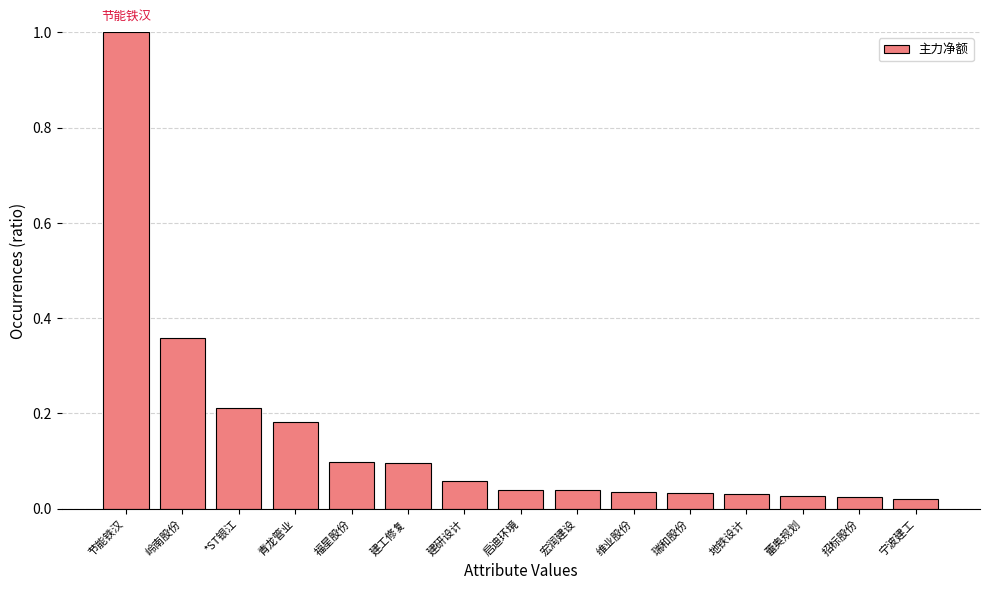

True or false: the data shows 0.1 at 宏润建设.

False